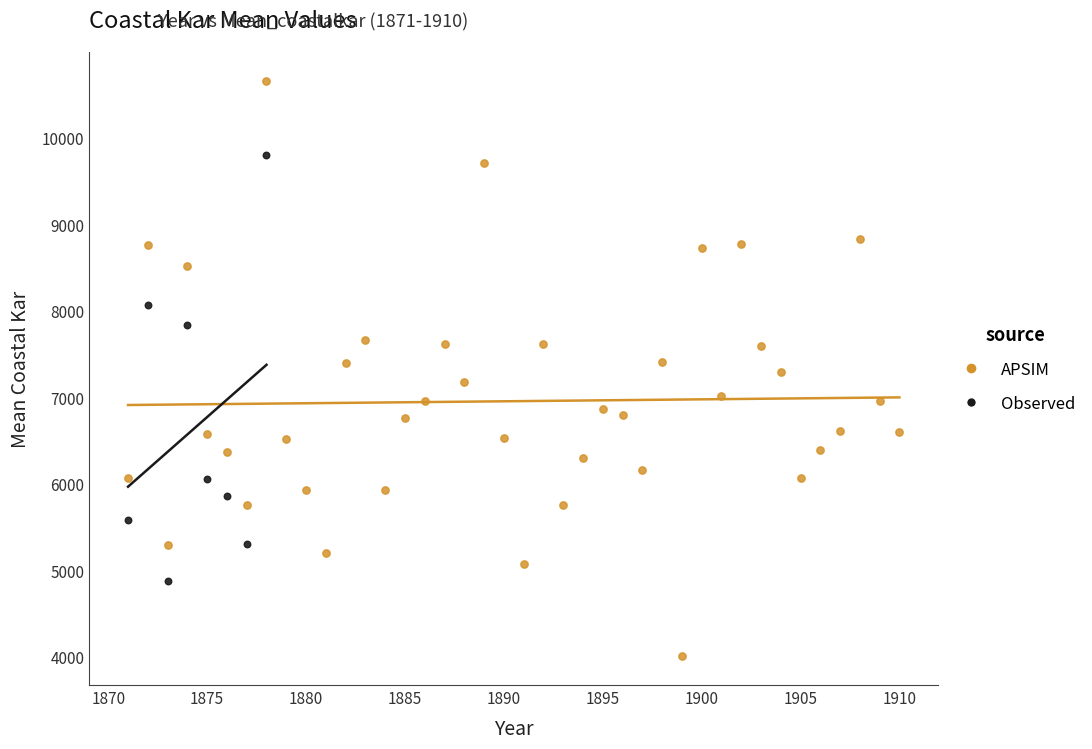

Which series contains the lowest Y value?

APSIM